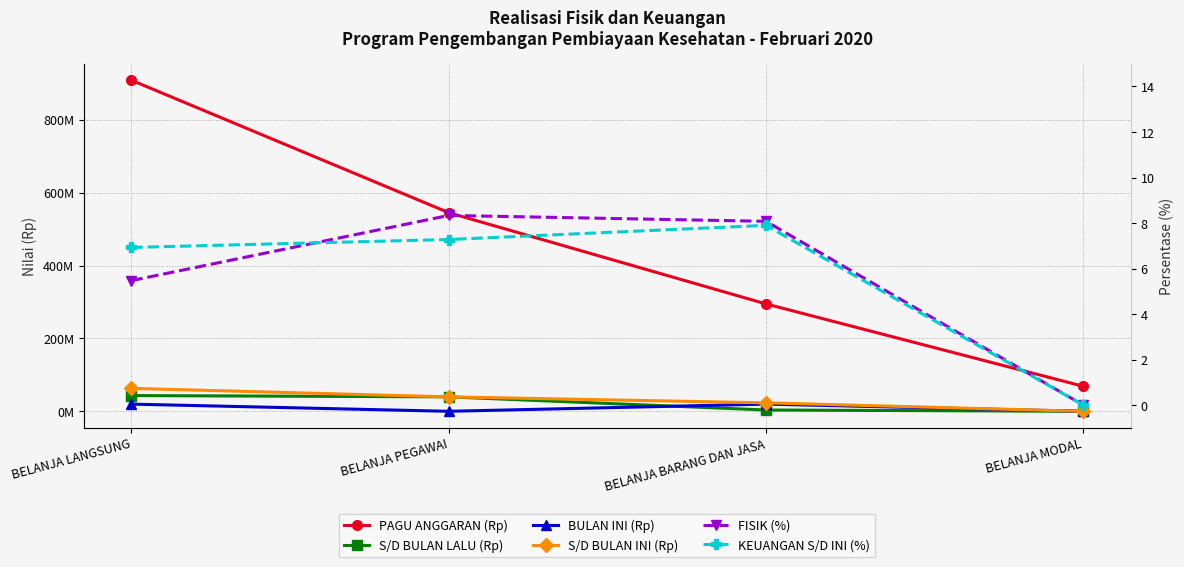

True or false: KEUANGAN S/D INI (%) has more than 0 points higher than both neighbors.

True